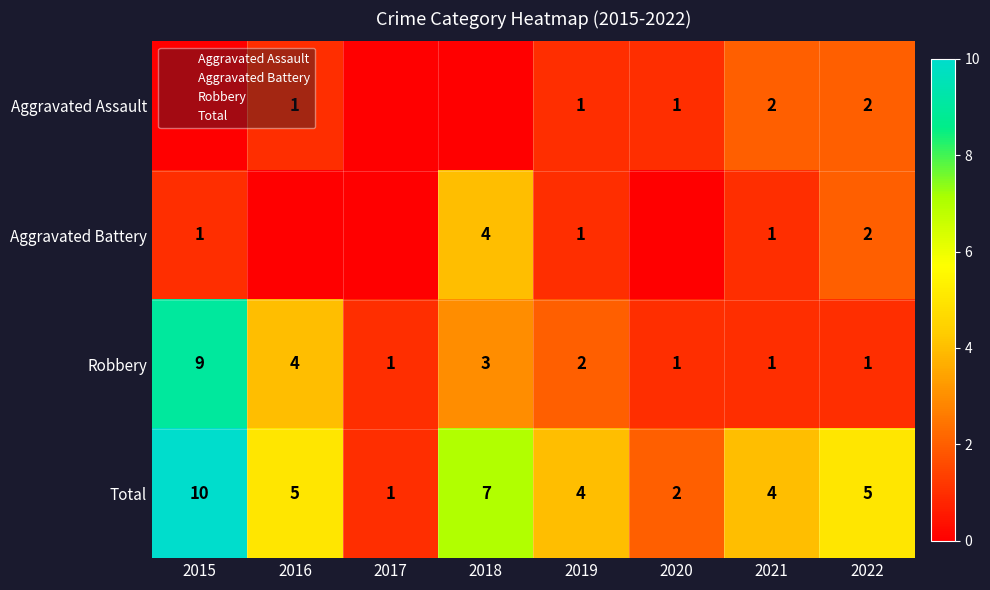

How many Total values are between 4 and 7?

5